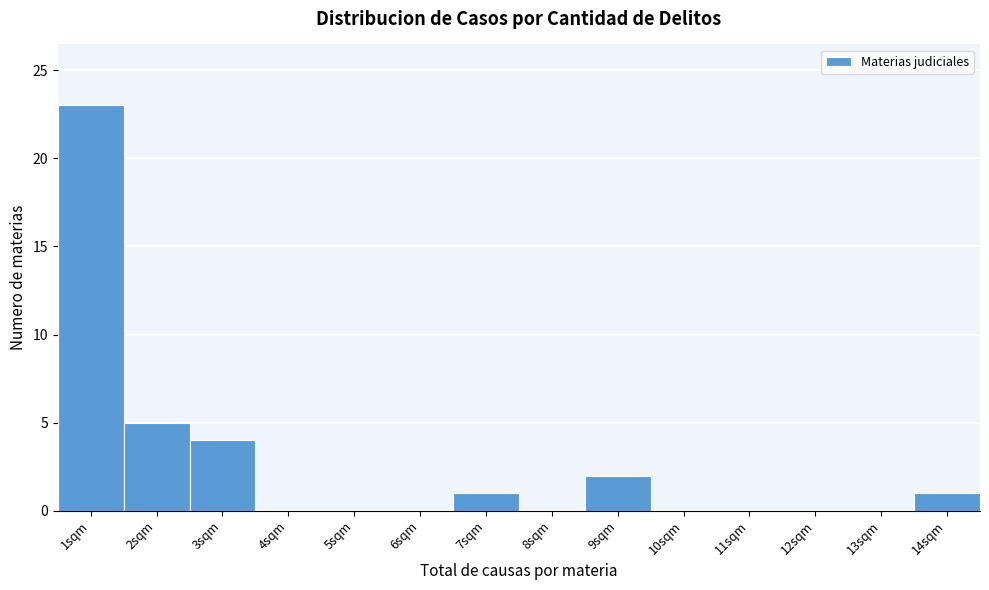

Reading right to left, what are all the values shown in this chart?

14sqm=1	13sqm=0	12sqm=0	11sqm=0	10sqm=0	9sqm=2	8sqm=0	7sqm=1	6sqm=0	5sqm=0	4sqm=0	3sqm=4	2sqm=5	1sqm=23